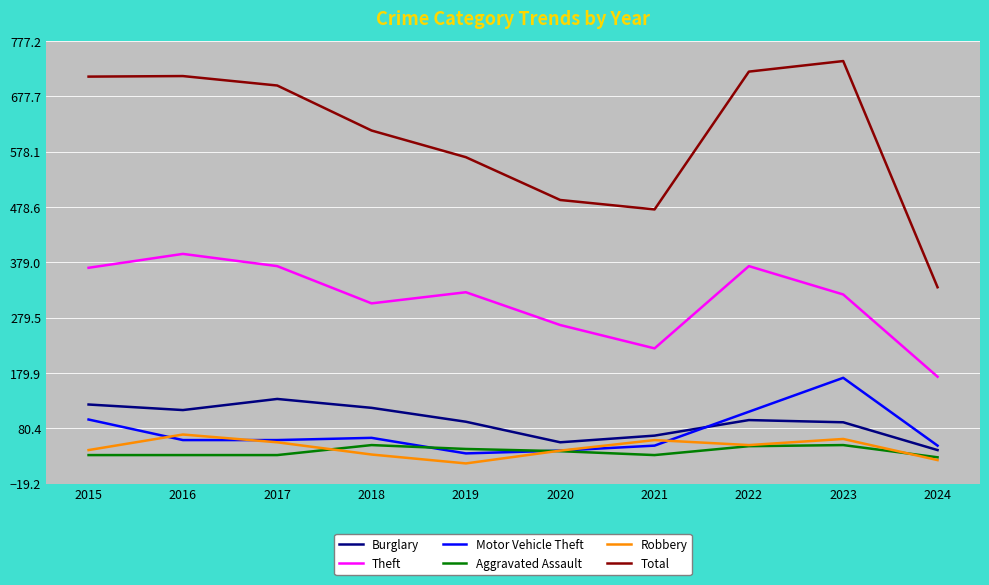

Does the chart have visible grid lines?

Yes